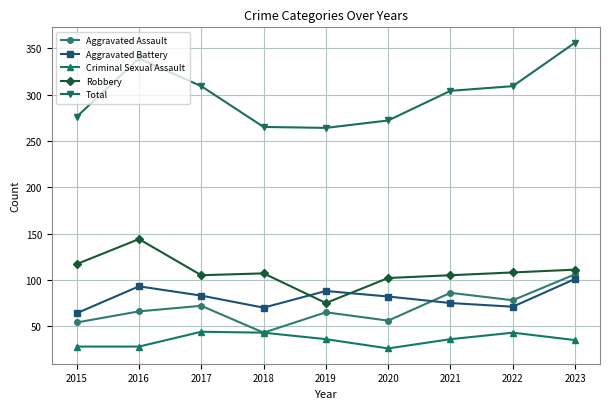

What is the average value of the Aggravated Battery series?

81